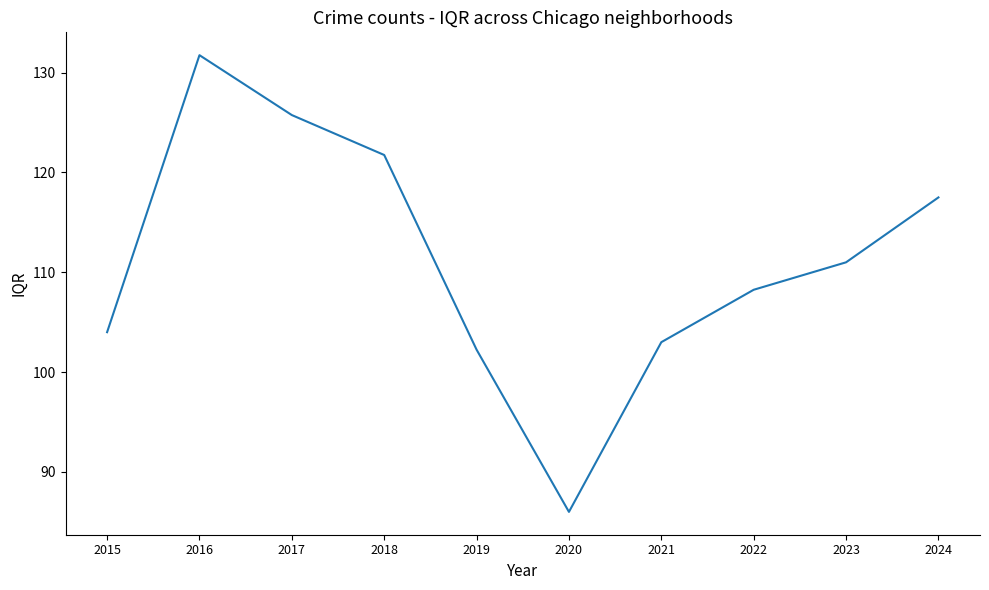

Which has a higher value, 2019 or 2018?

2018